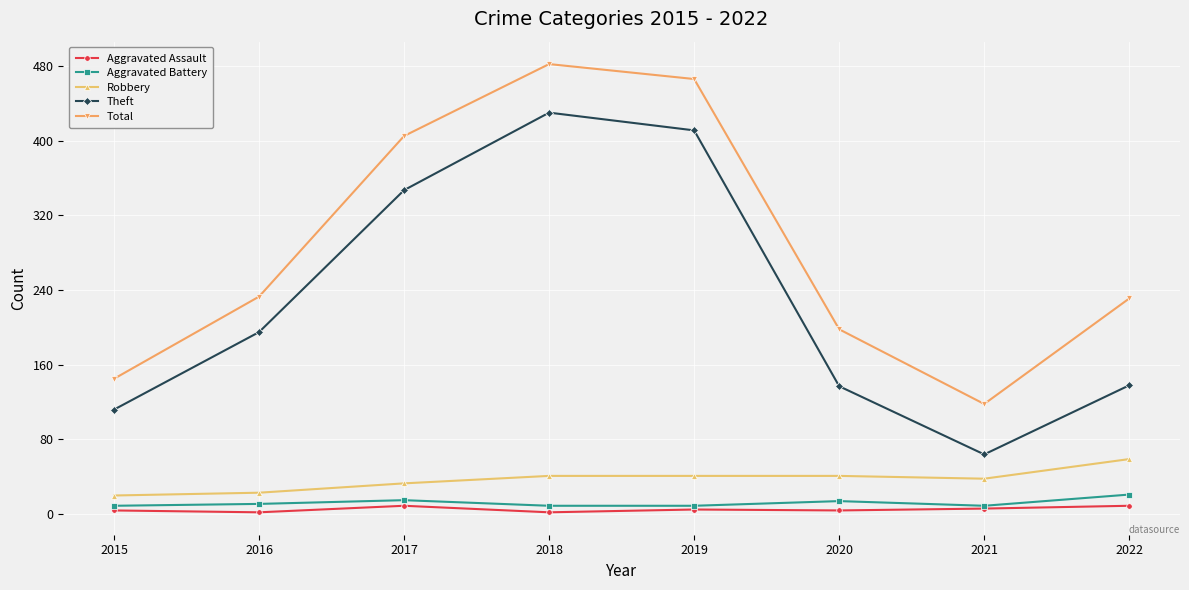

True or false: Total has more than 2 interior local peaks.

False